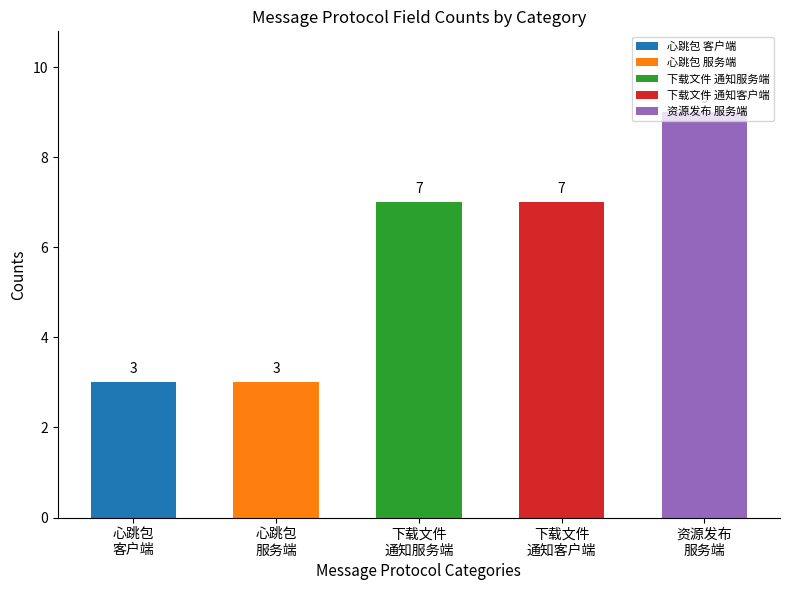

Count the values in the range 3 to 7.

4